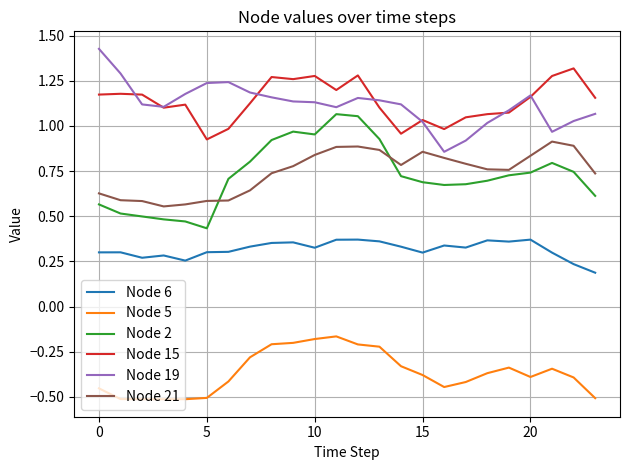

True or false: Node 5 and Node 19 intersect in this chart.

False